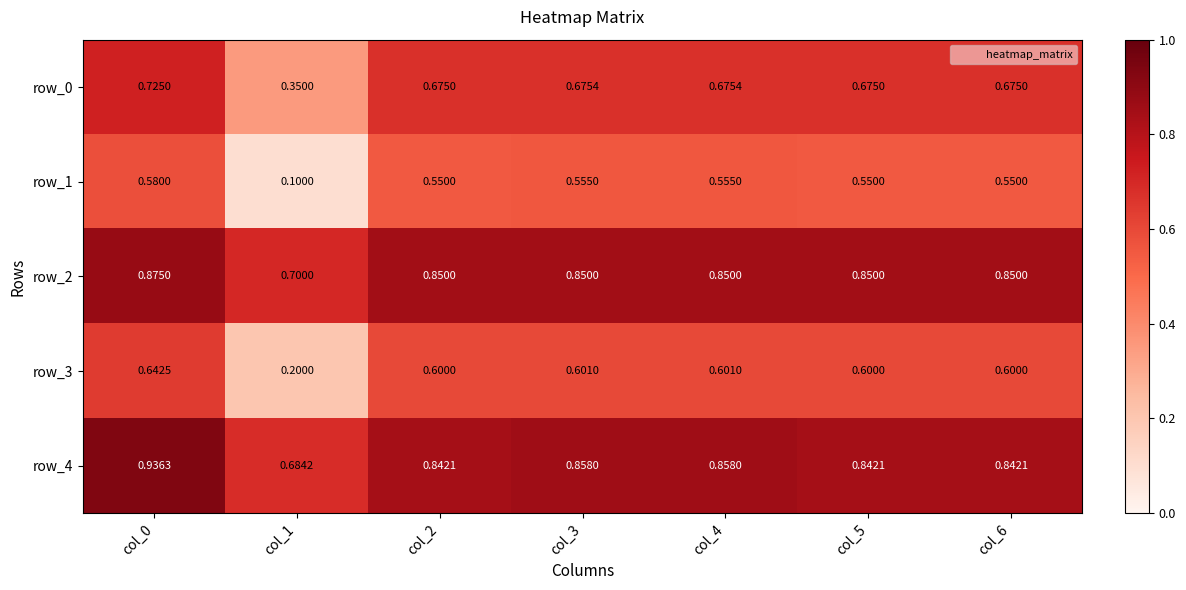

Is the value of row_0 at col_6 greater than the value of row_3 at col_2?

Yes